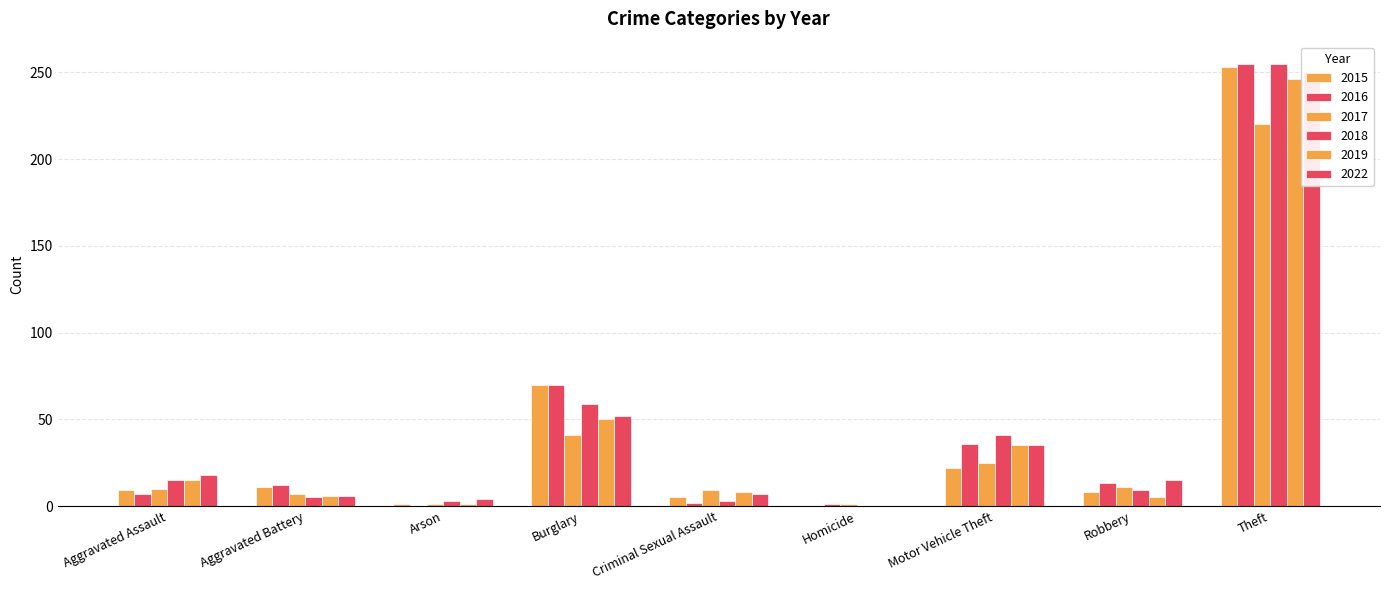

What is the spread (max minus min) of values at Criminal Sexual Assault?

7